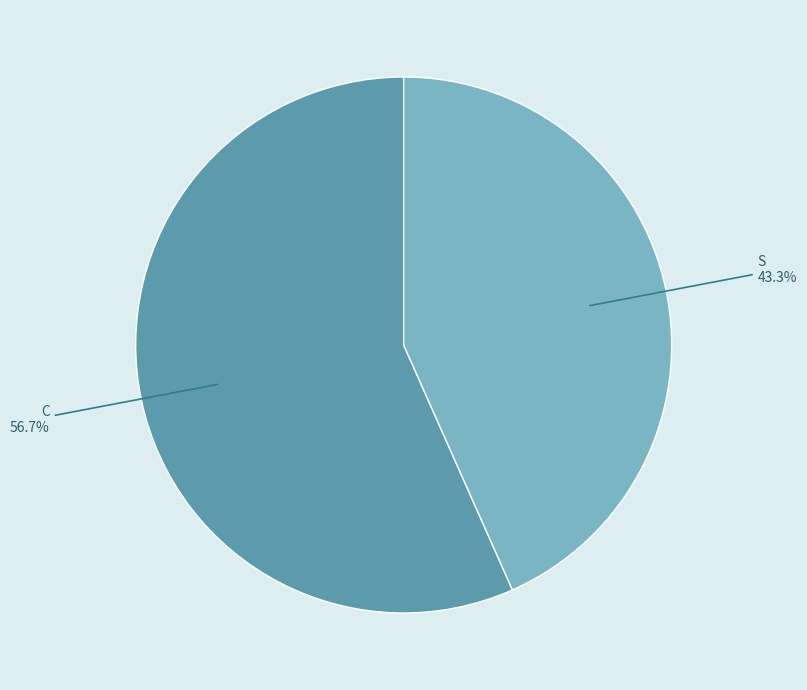

What percentage do C and S together represent?

100.0%